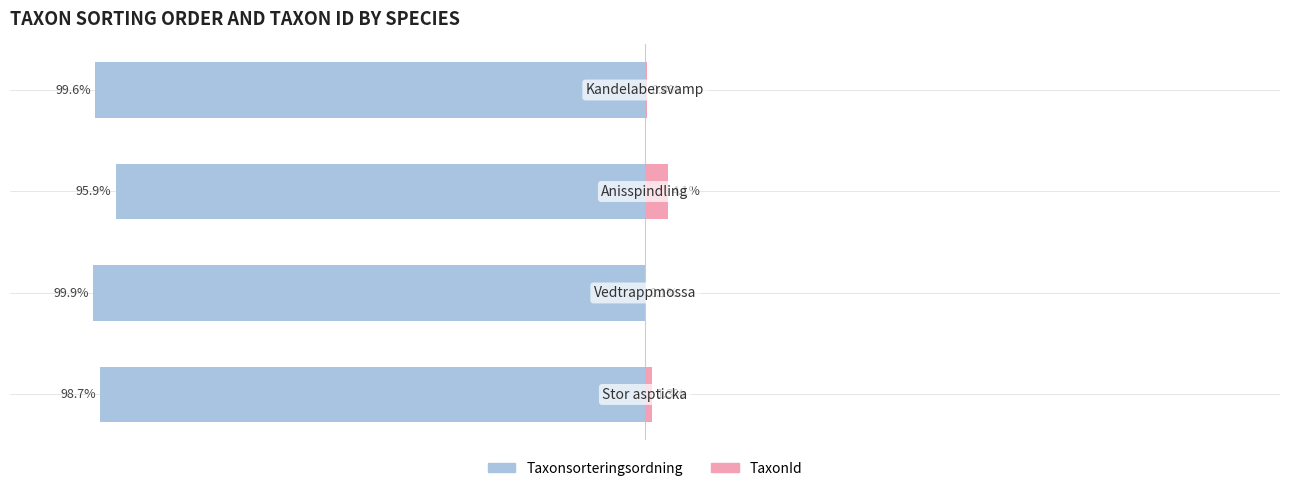

Between 0 and 1, which series saw the biggest shift?

Taxonsorteringsordning